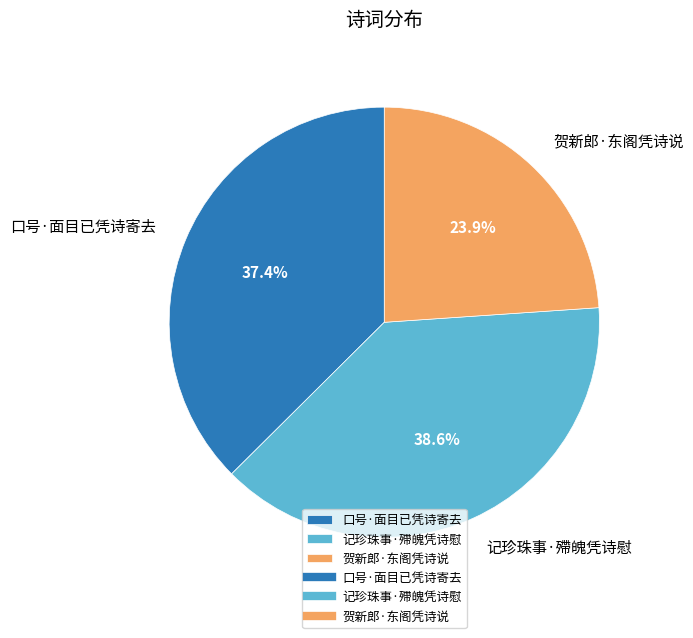

What is the ratio of the value at 口号·面目已凭诗寄去 to the value at 记珍珠事·殢魄凭诗慰?

1.0